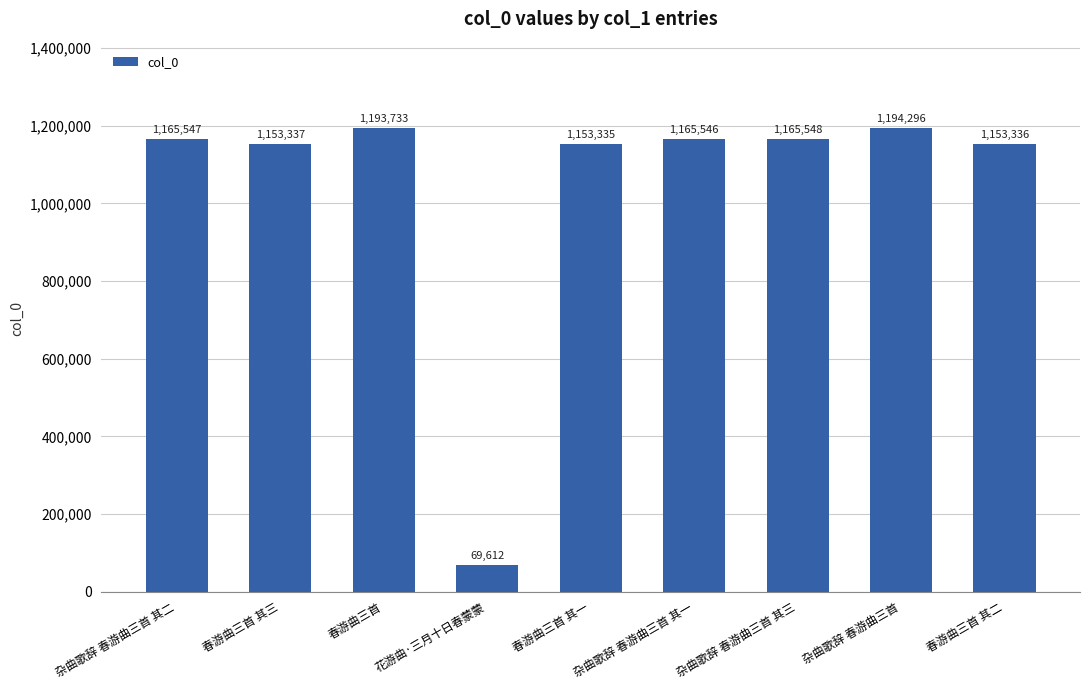

Which category has the lowest value across all series?

花游曲·三月十日春蒙蒙